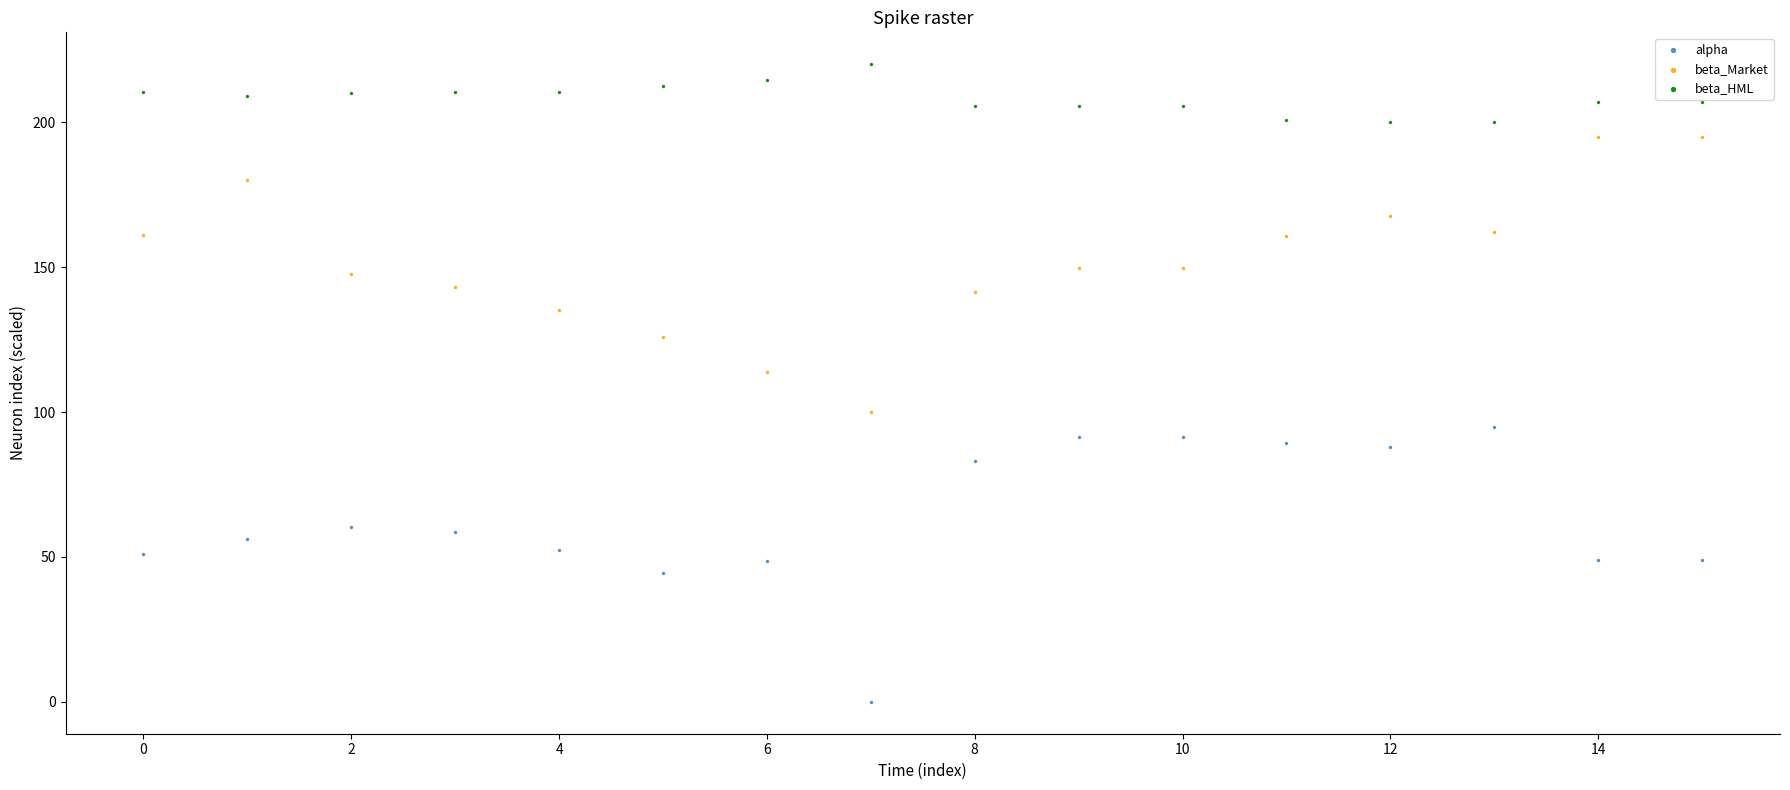

Across all series, what Y value is closest to 110?

113.6